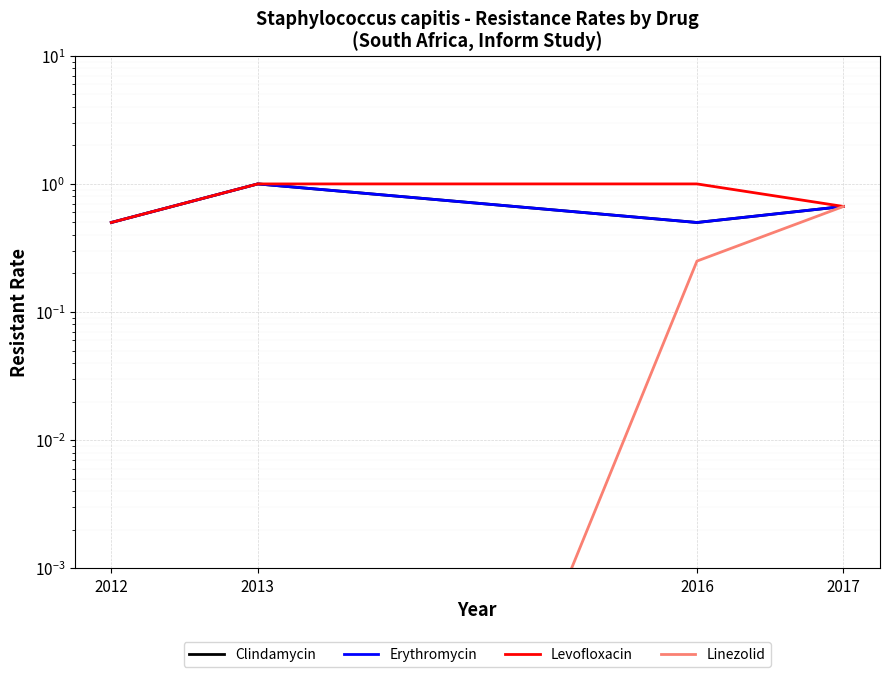

At which label is Levofloxacin closest to 0?

2012